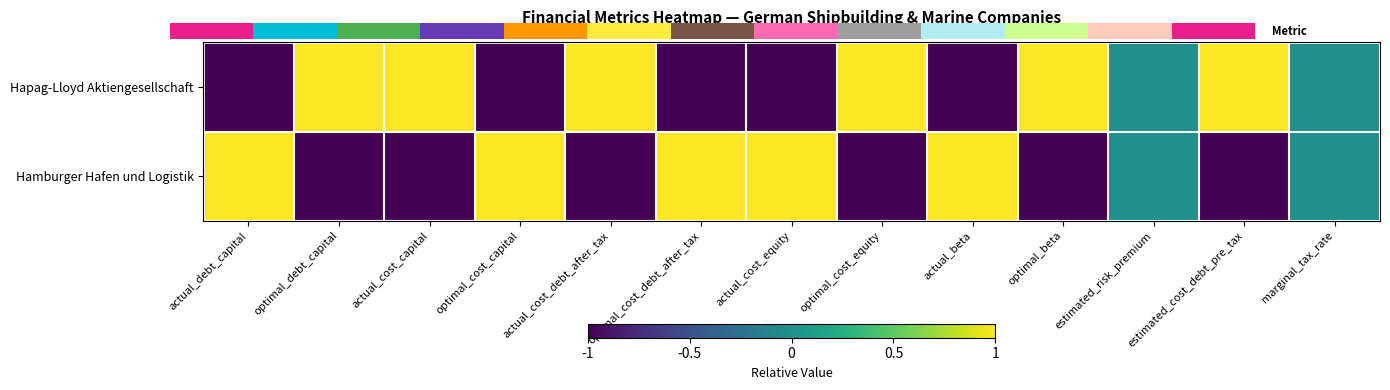

Rank the series at optimal_cost_debt_after_tax from highest to lowest value.

Hamburger Hafen und Logistik, Hapag-Lloyd Aktiengesellschaft